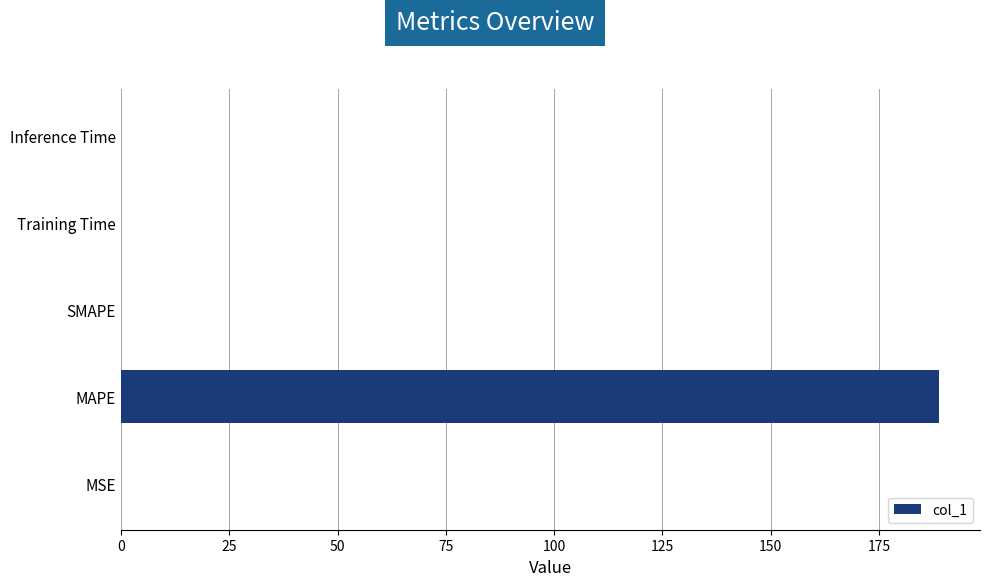

Are the bars horizontal?

Yes